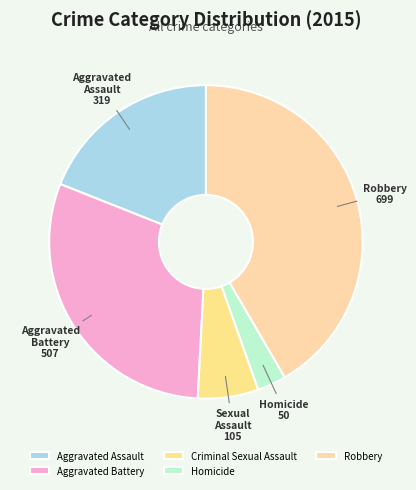

Count the number of slices in the pie.

5